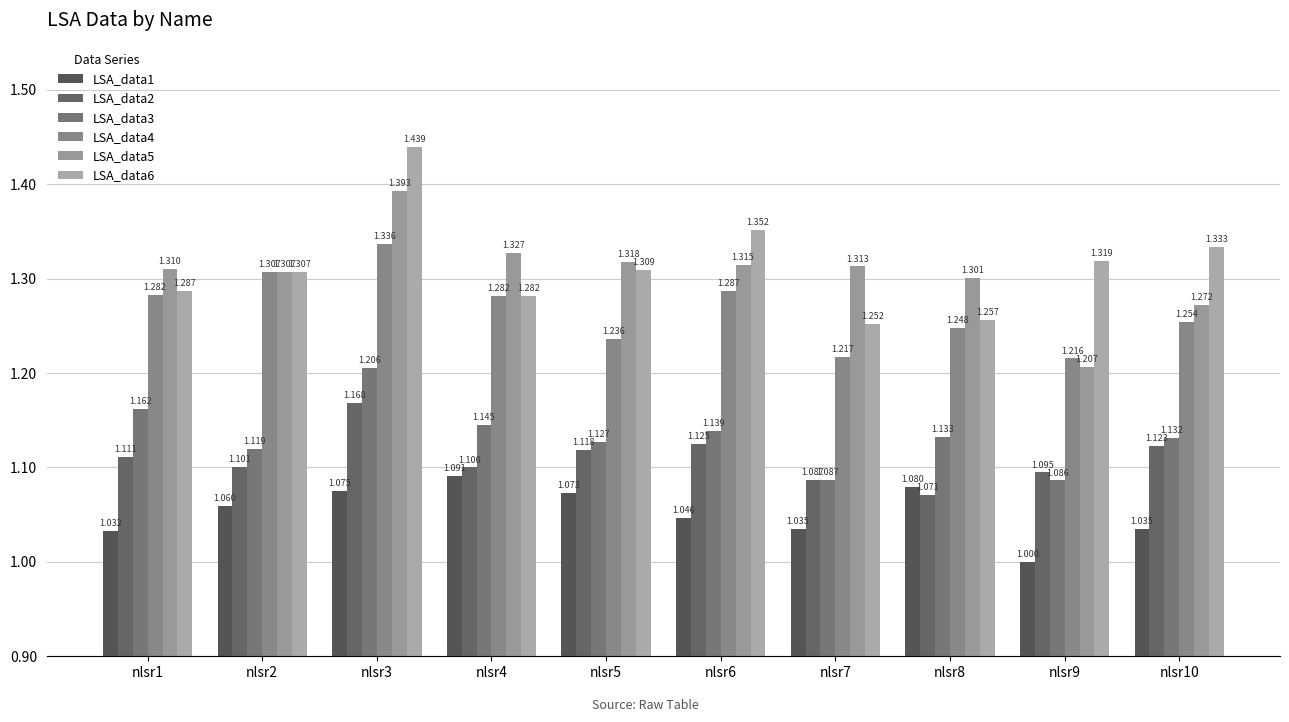

How many distinct data groups are displayed?

6